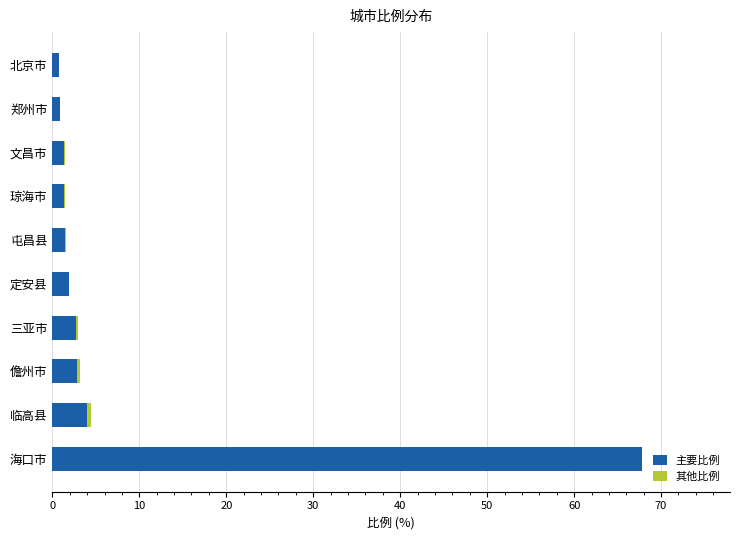

At which label does 主要比例 reach its peak?

海口市